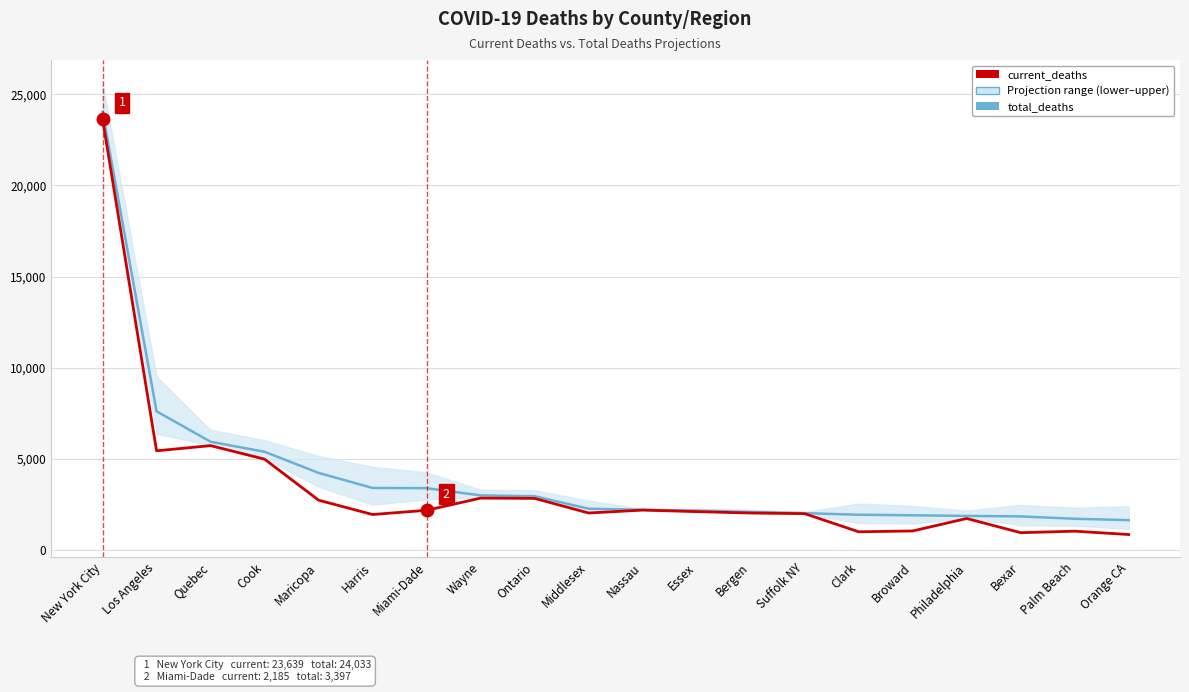

True or false: current_deaths and total_deaths intersect in this chart.

False